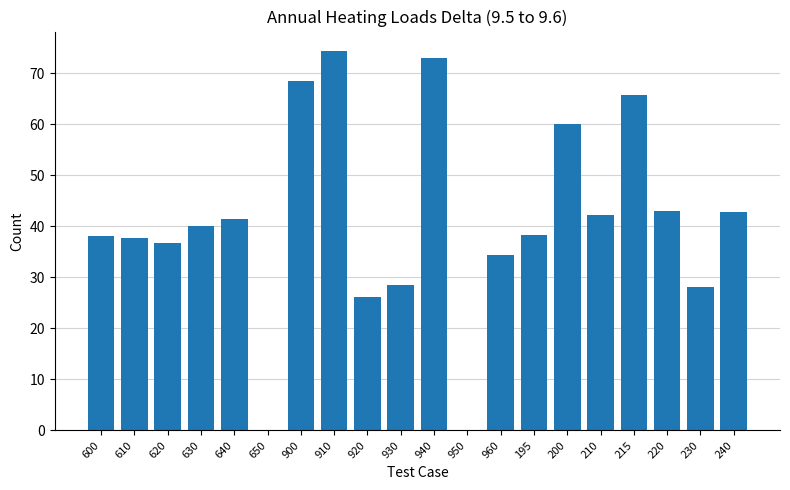

Are the bars grouped side by side (vs. stacked)?

No